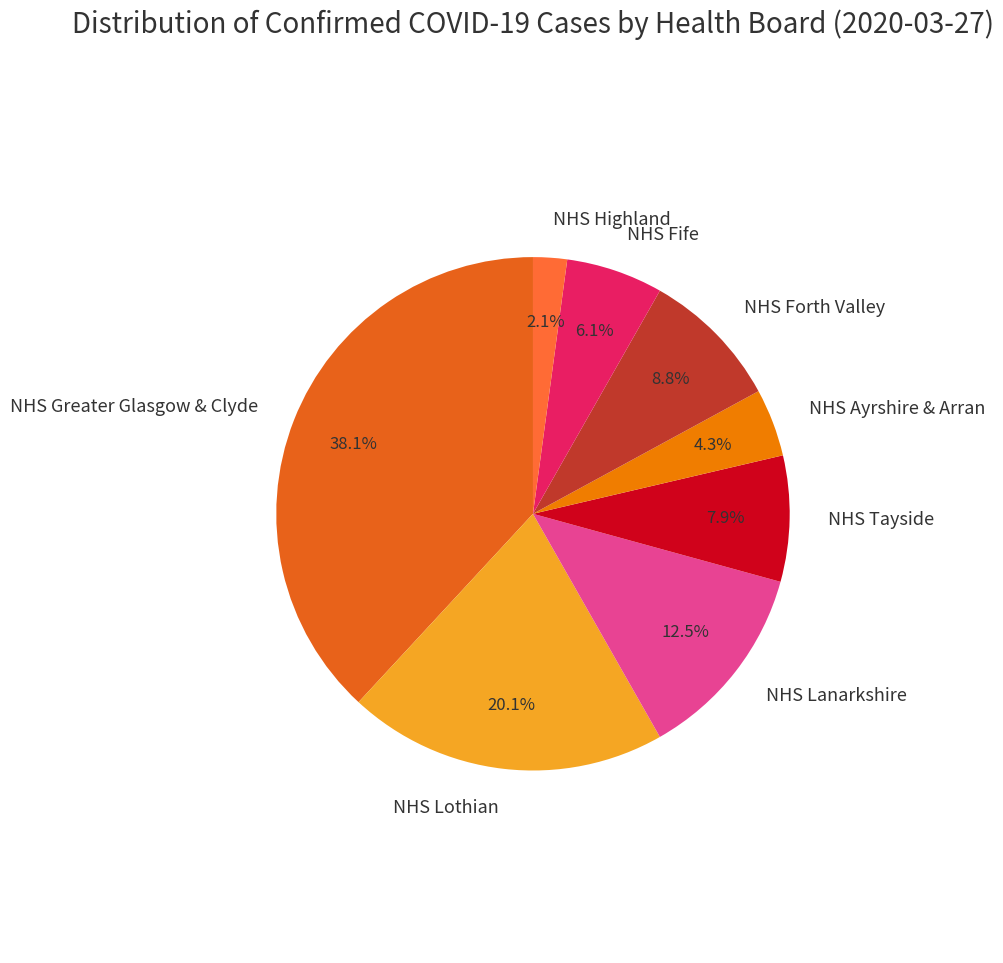

How many slices are in this pie chart?

8